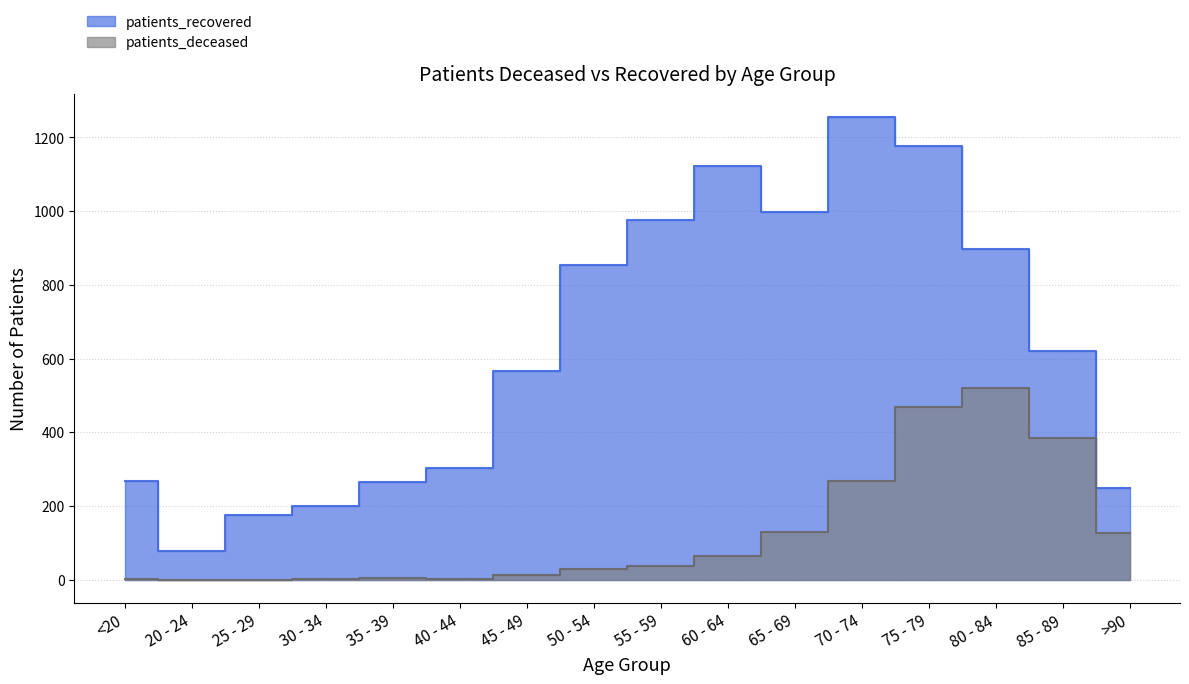

Rank the series by their average value, from highest to lowest.

patients_recovered, patients_deceased